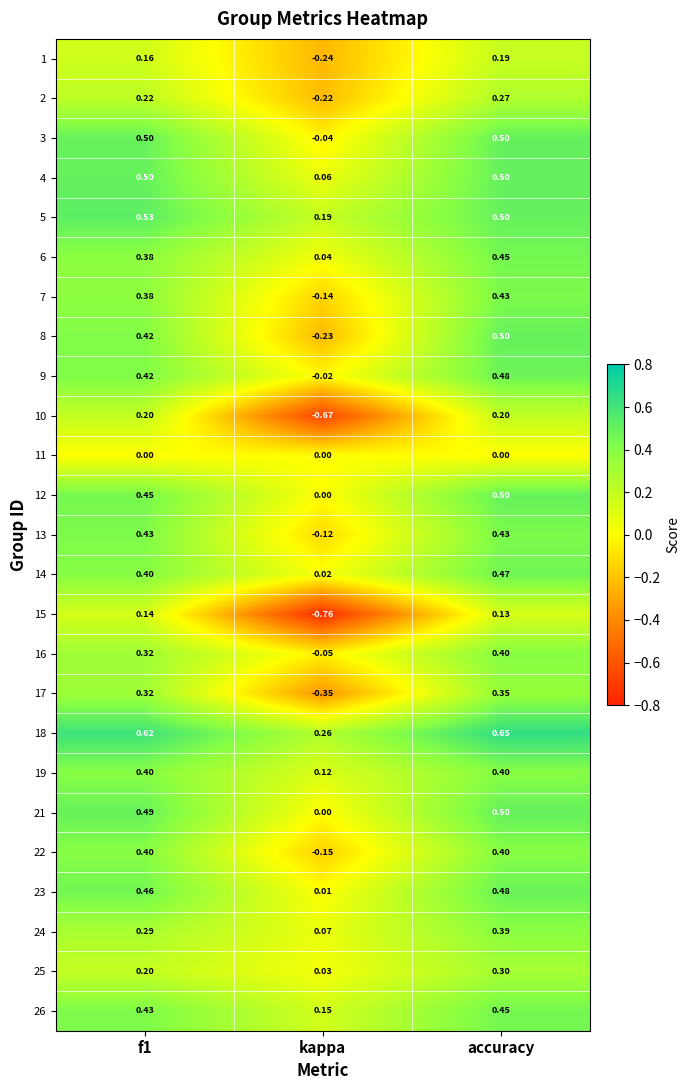

Count the number of data series in this chart.

25